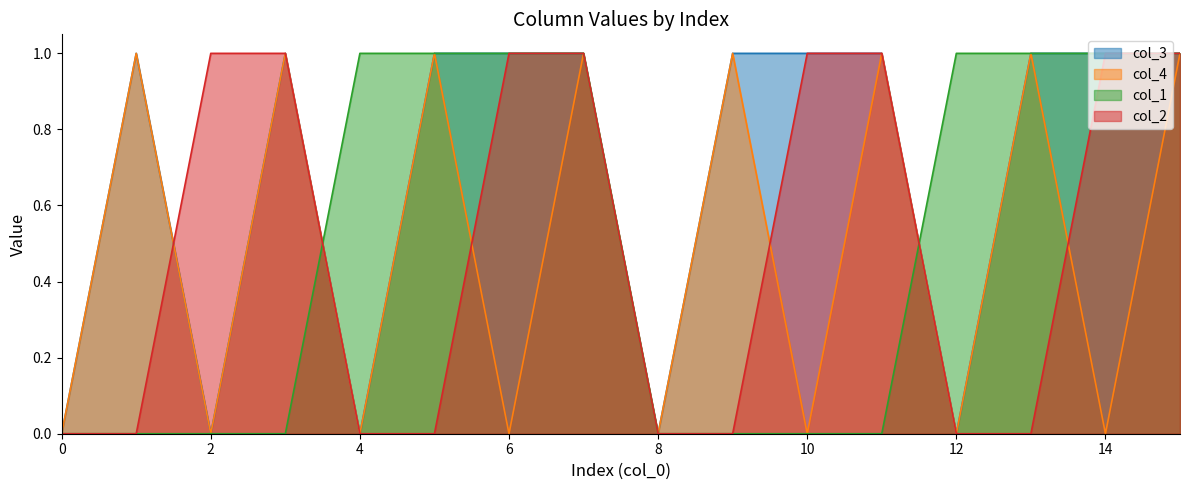

Reading right to left, transcribe all the data shown in this chart.

col_3: 15=1	14=1	13=1	12=0	11=1	10=1	9=1	8=0	7=1	6=1	5=1	4=0	3=1	2=0	1=1	0=0
col_4: 15=1	14=0	13=1	12=0	11=1	10=0	9=1	8=0	7=1	6=0	5=1	4=0	3=1	2=0	1=1	0=0
col_1: 15=1	14=1	13=1	12=1	11=0	10=0	9=0	8=0	7=1	6=1	5=1	4=1	3=0	2=0	1=0	0=0
col_2: 15=1	14=1	13=0	12=0	11=1	10=1	9=0	8=0	7=1	6=1	5=0	4=0	3=1	2=1	1=0	0=0